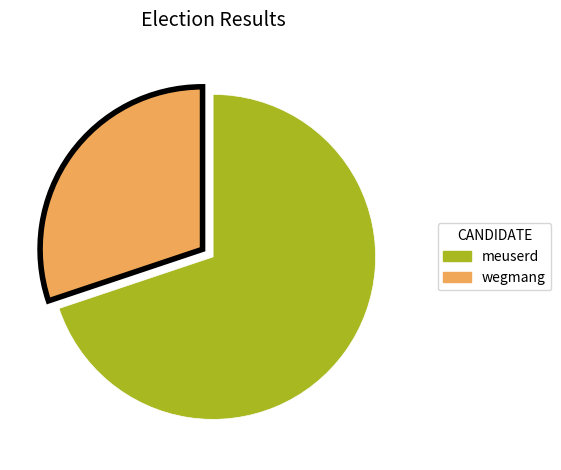

How many slices are in this pie chart?

2